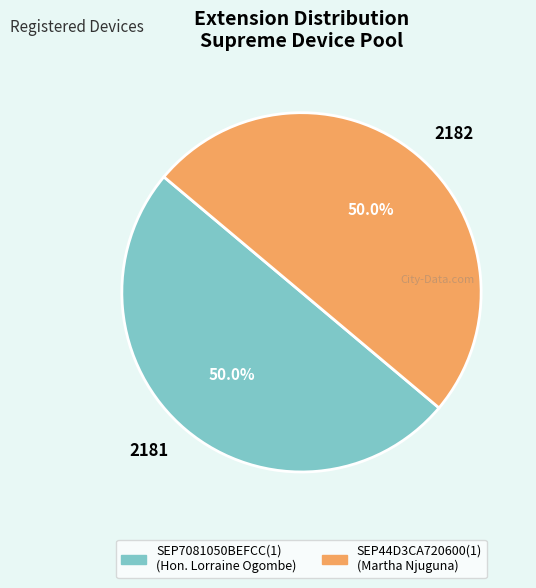

Count the number of slices in the pie.

2